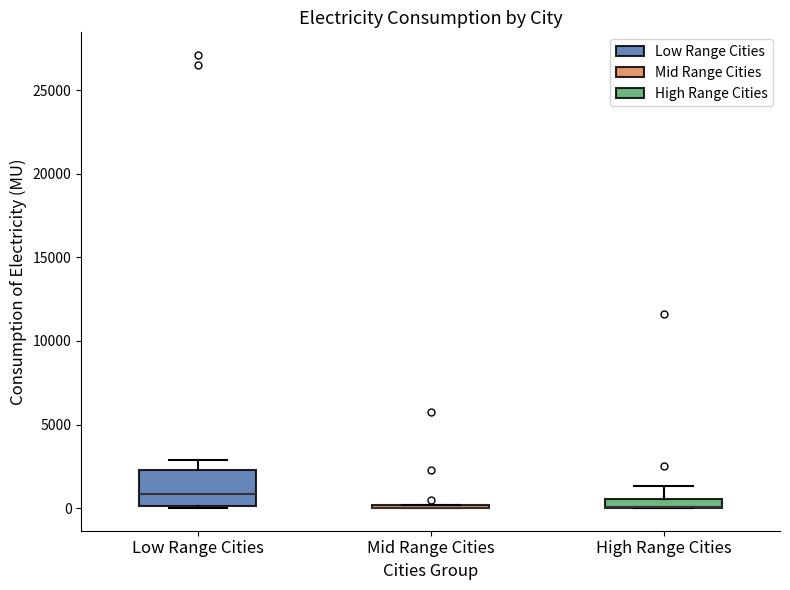

Where is the lower edge of the box for Low Range Cities on the y-axis? The values are not printed on the chart, so give them approximately, as read against the axis.

0